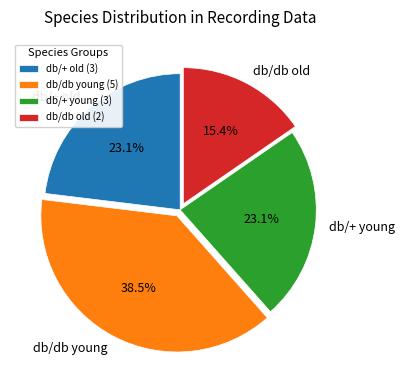

Which category has the biggest portion of the pie?

db/db young